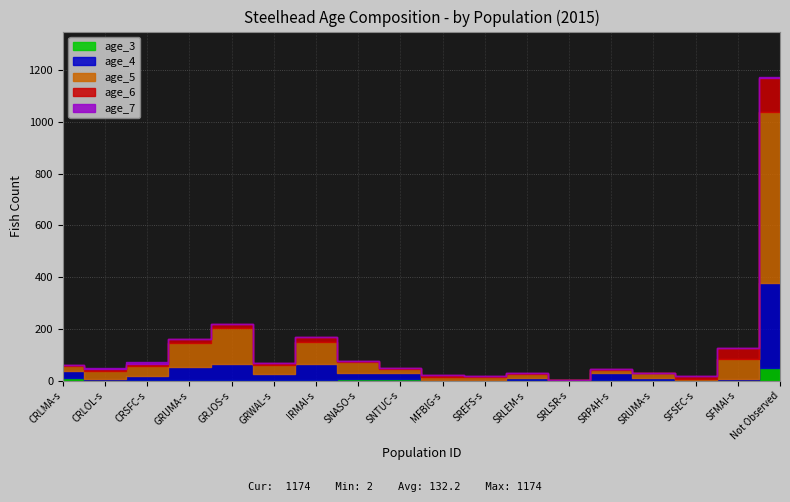

How many interior local valleys does the age_5 series have?

4